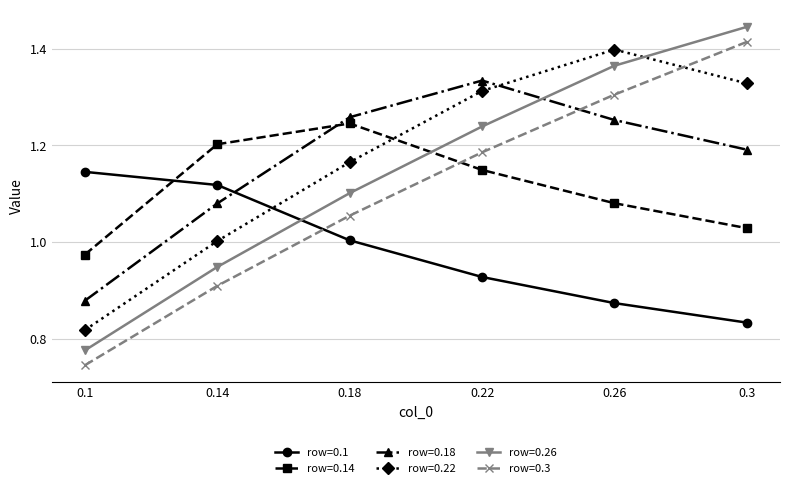

Is the value of row=0.3 at 0.1 greater than the value of row=0.1 at 0.1?

No